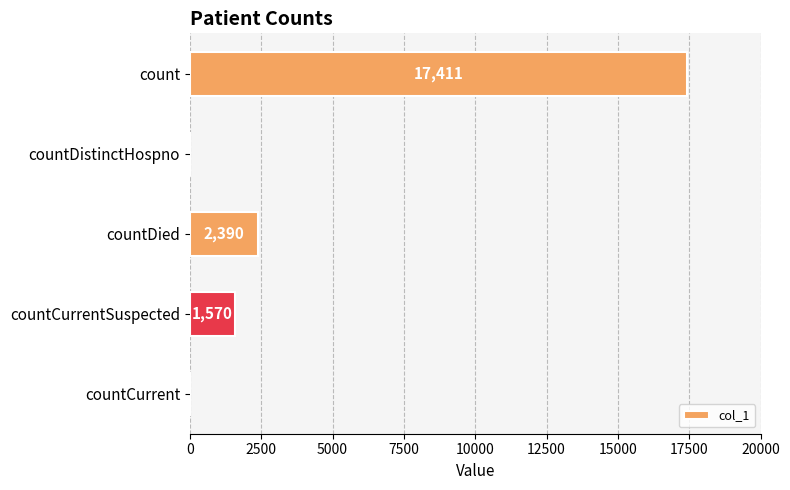

At which label is the value closest to 8705?

countDied